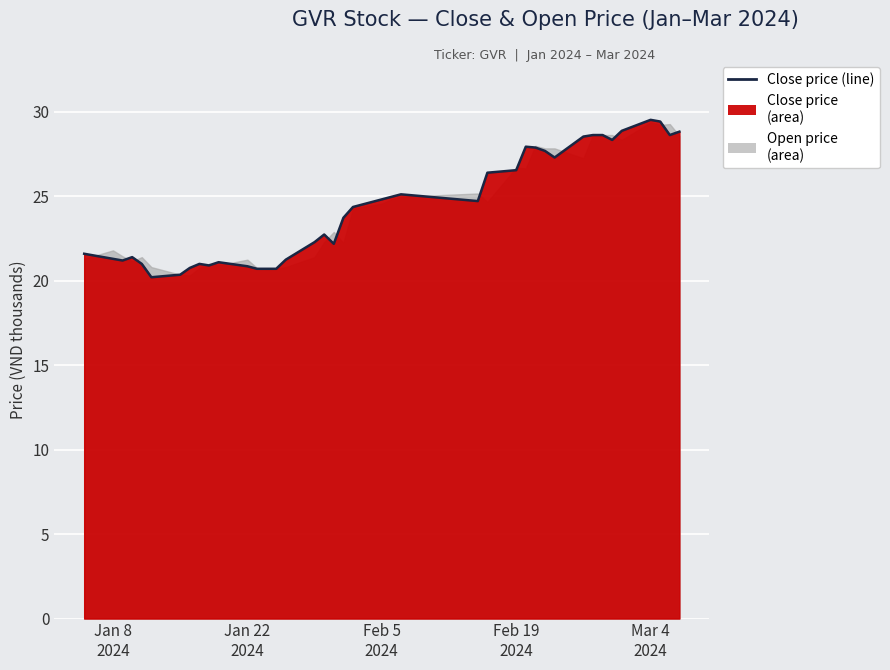

How many points are higher than both their immediate neighbors (excluding endpoints)?

7